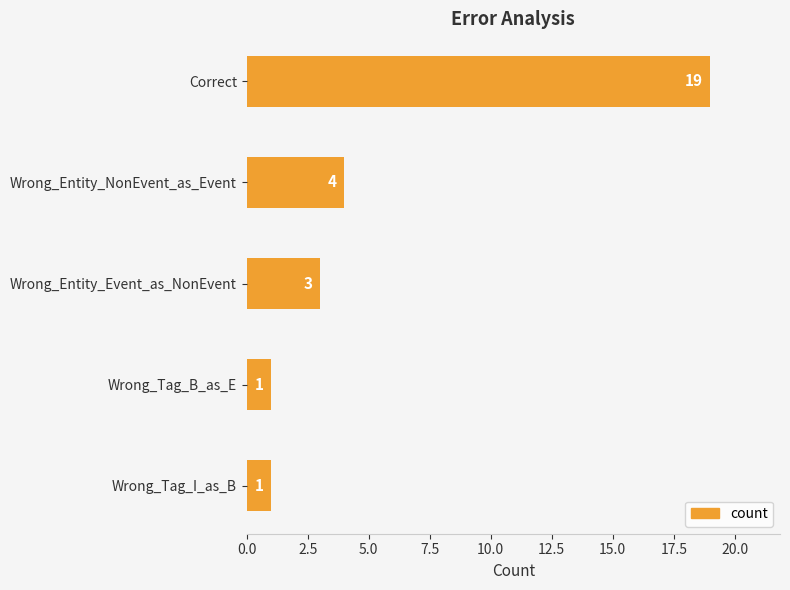

True or false: the data shows 1 at Wrong_Tag_I_as_B.

True